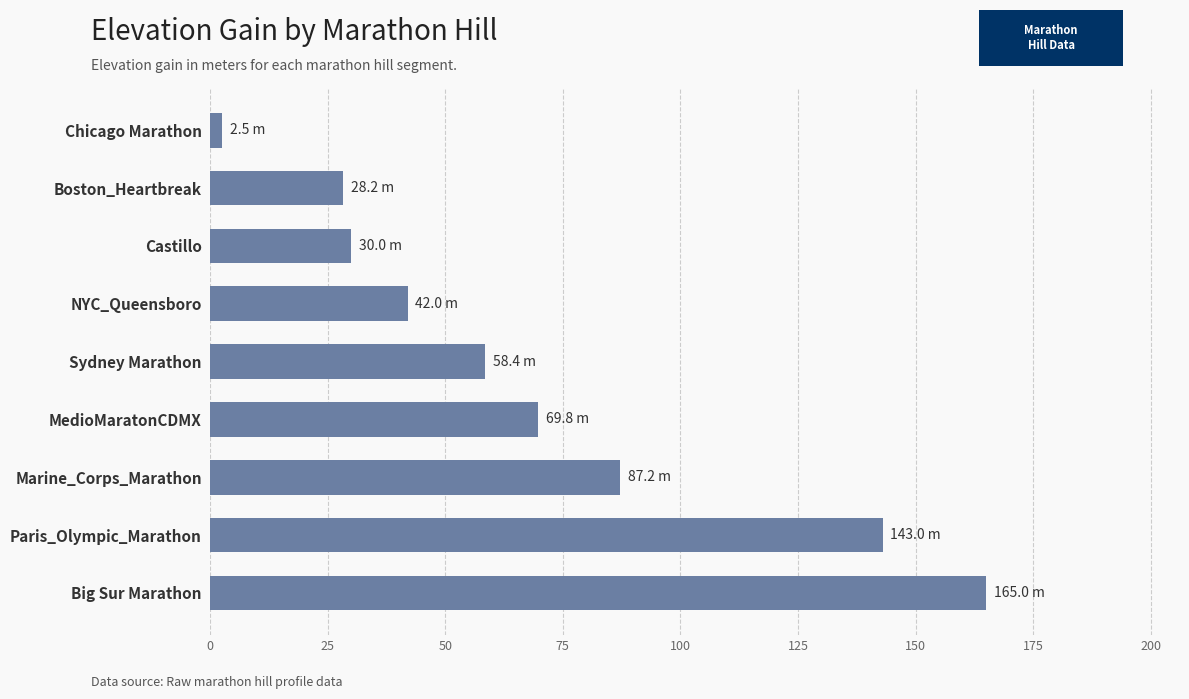

Where is the data nearest to the value 83?

Marine_Corps_Marathon